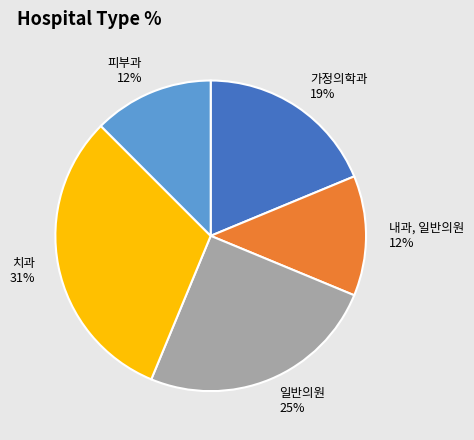

How many slices are in this pie chart?

5